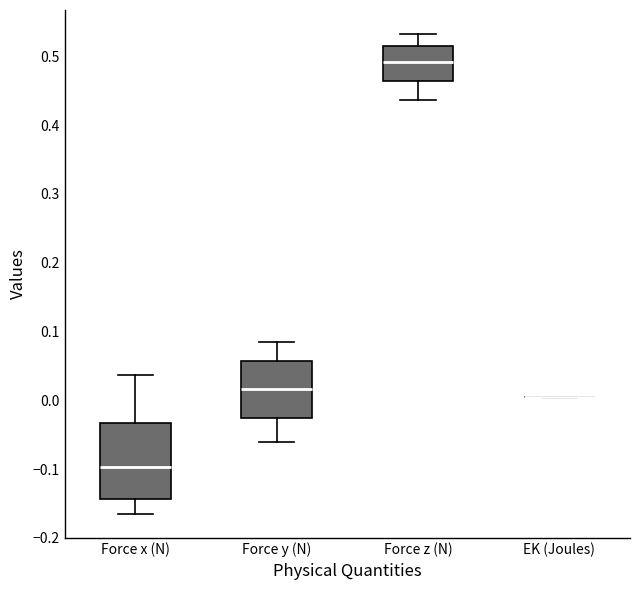

Reading left to right, read every box against the y-axis: the position of its median line, the range the box covers, and the ends of its whiskers. The values are not printed on the chart, so give them approximately, as read against the axis.

Force x (N): median -0.10, box -0.14 to -0.03, whiskers -0.17 to 0.04
Force y (N): median 0.02, box -0.03 to 0.06, whiskers -0.06 to 0.08
Force z (N): median 0.49, box 0.46 to 0.51, whiskers 0.44 to 0.53
EK (Joules): box collapsed to a line at 0.00, whiskers 0.00 to 0.01